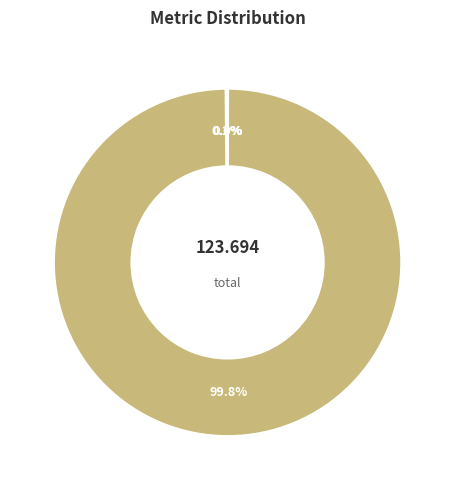

Is there any slice that represents more than half of the pie?

Yes